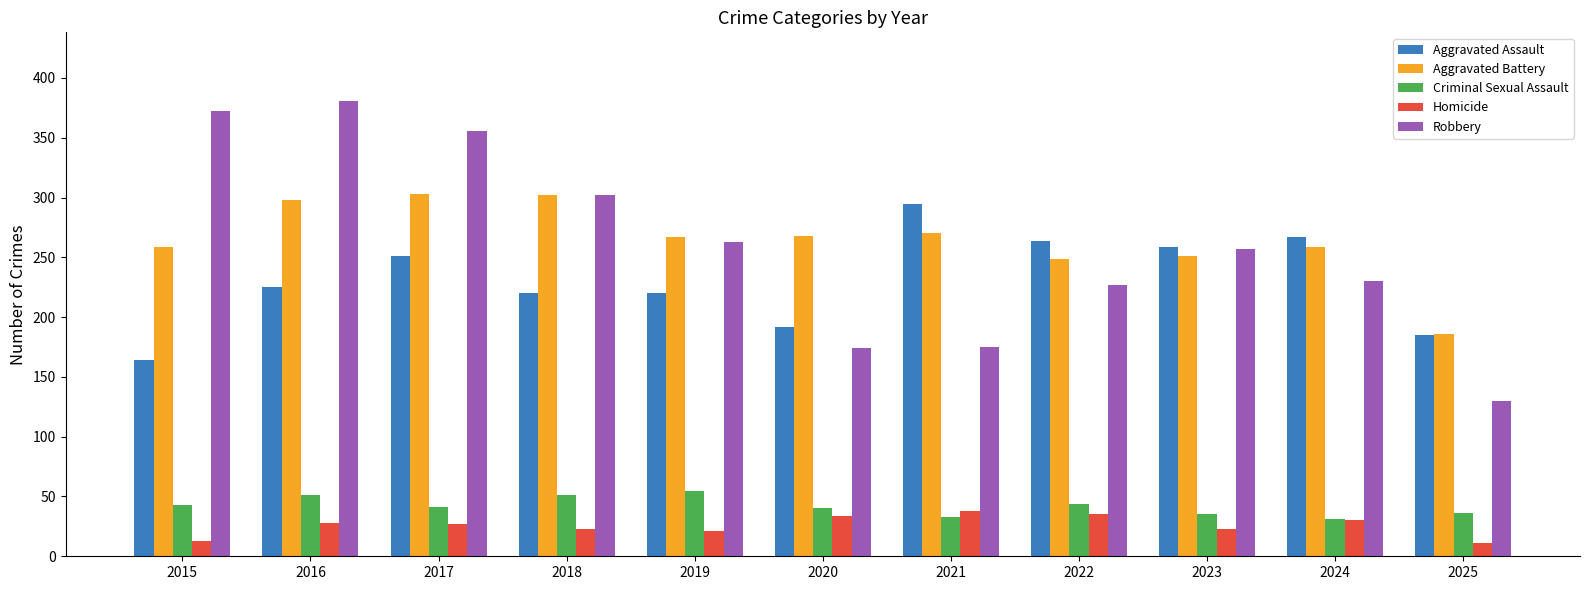

What is the spread (max minus min) of values at 2016?

353